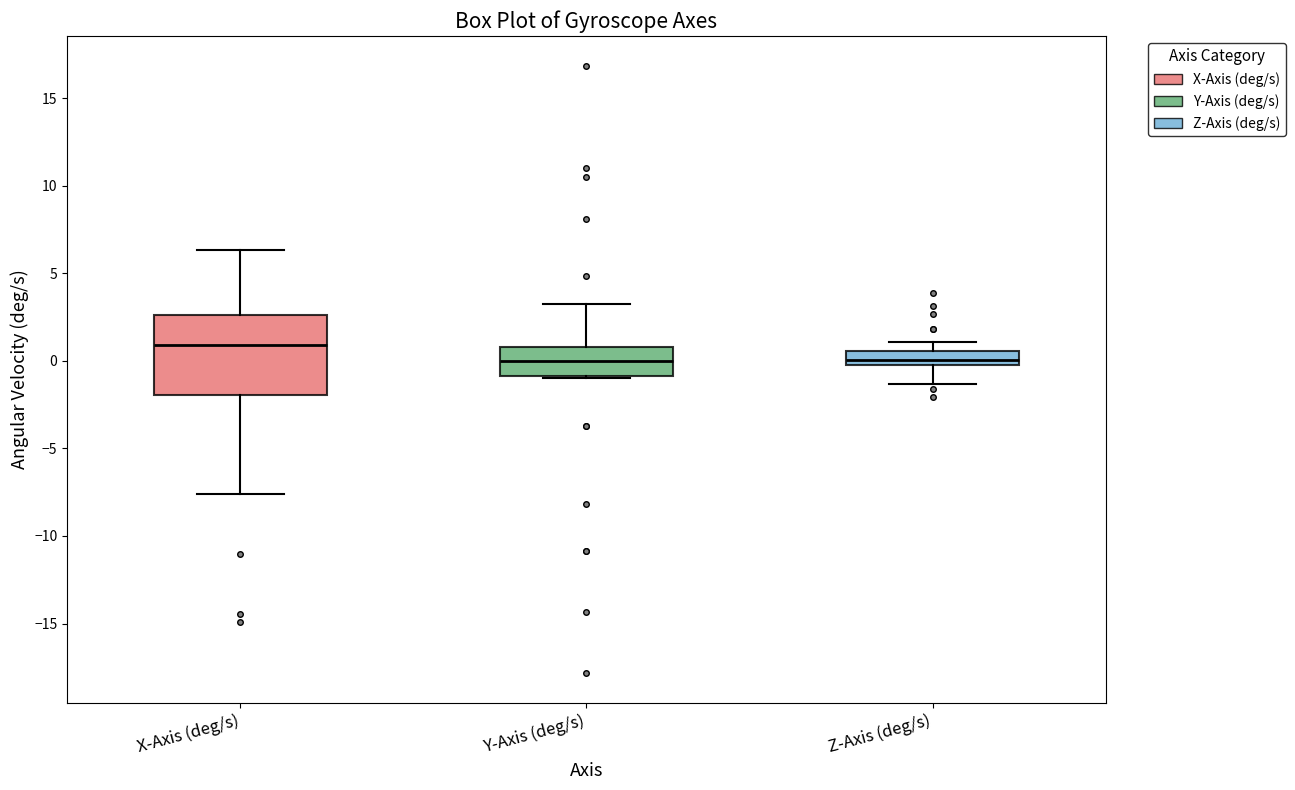

Where is the lower edge of the box for Z-Axis (deg/s) on the y-axis? The values are not printed on the chart, so give them approximately, as read against the axis.

0.0